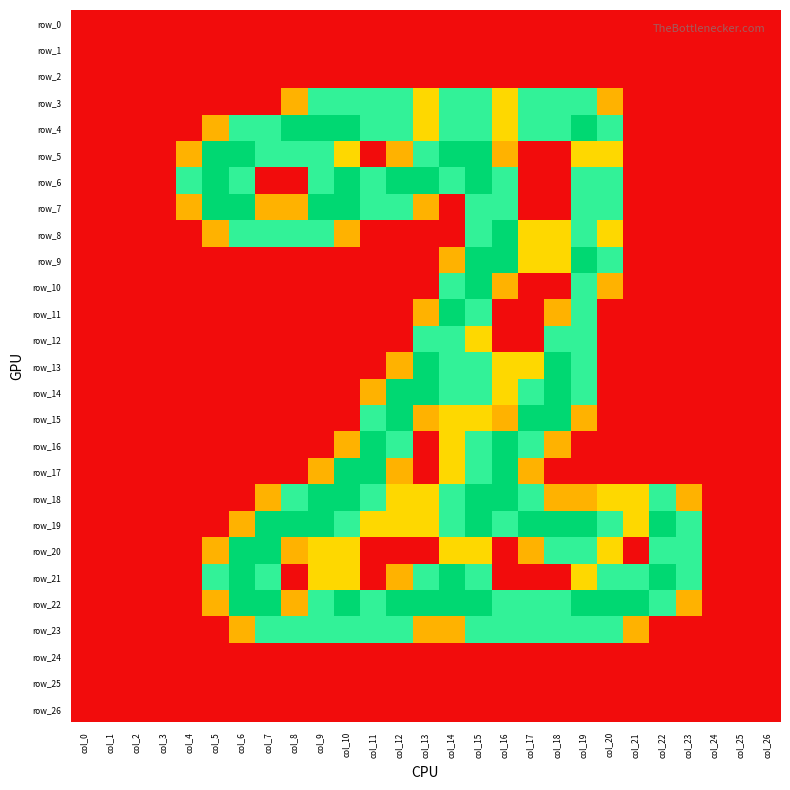

At which category is the sum across all series the highest?

col_15